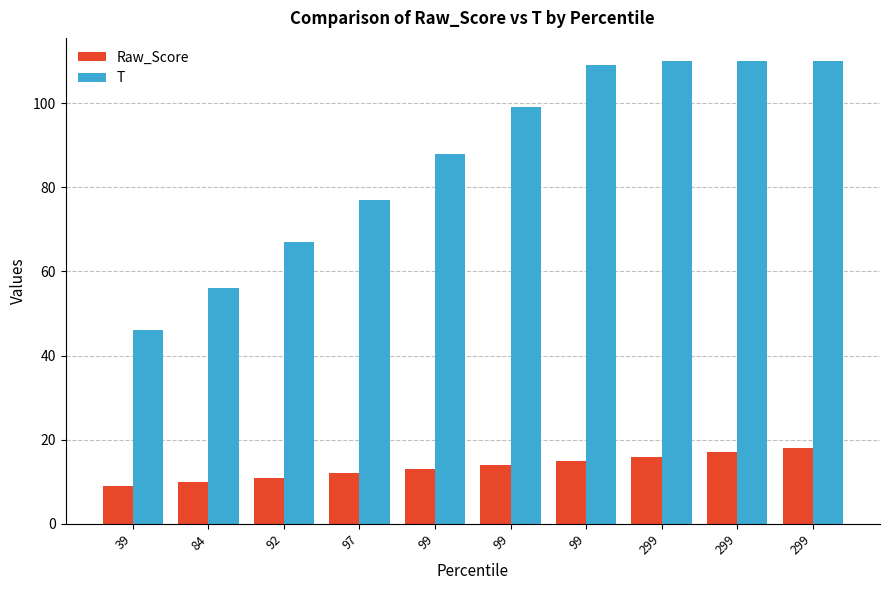

What value does the T series have at 299?

110